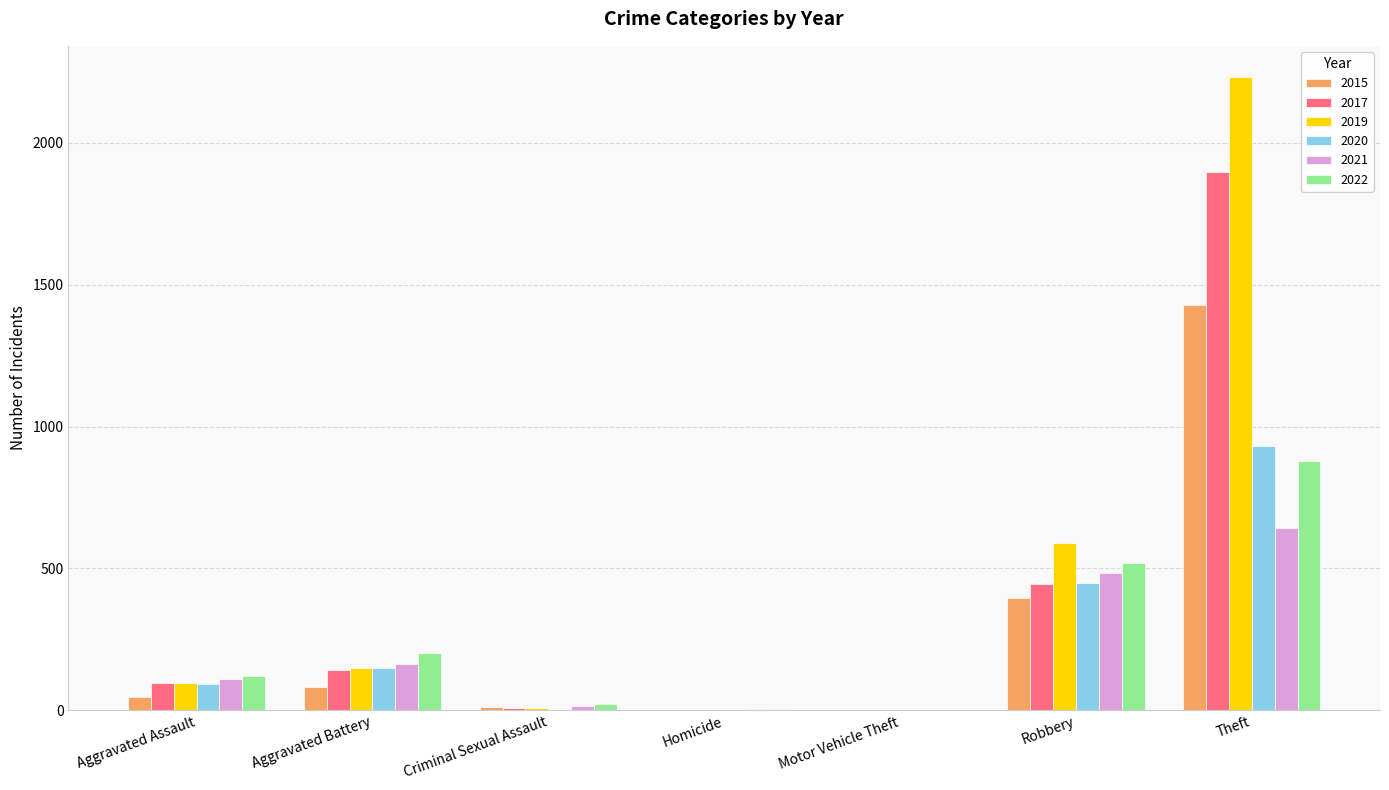

What is the maximum value for 2021?

642